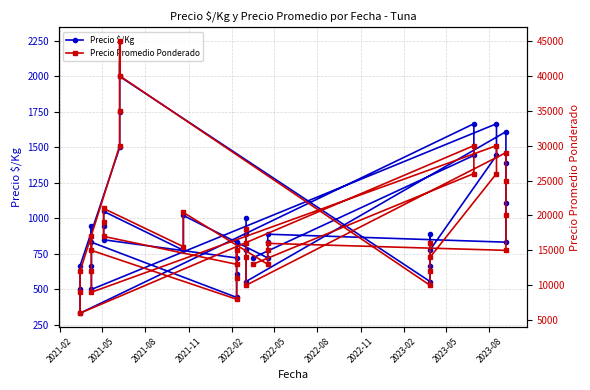

What are all the series names shown in the legend?

Precio $/Kg, Precio Promedio Ponderado